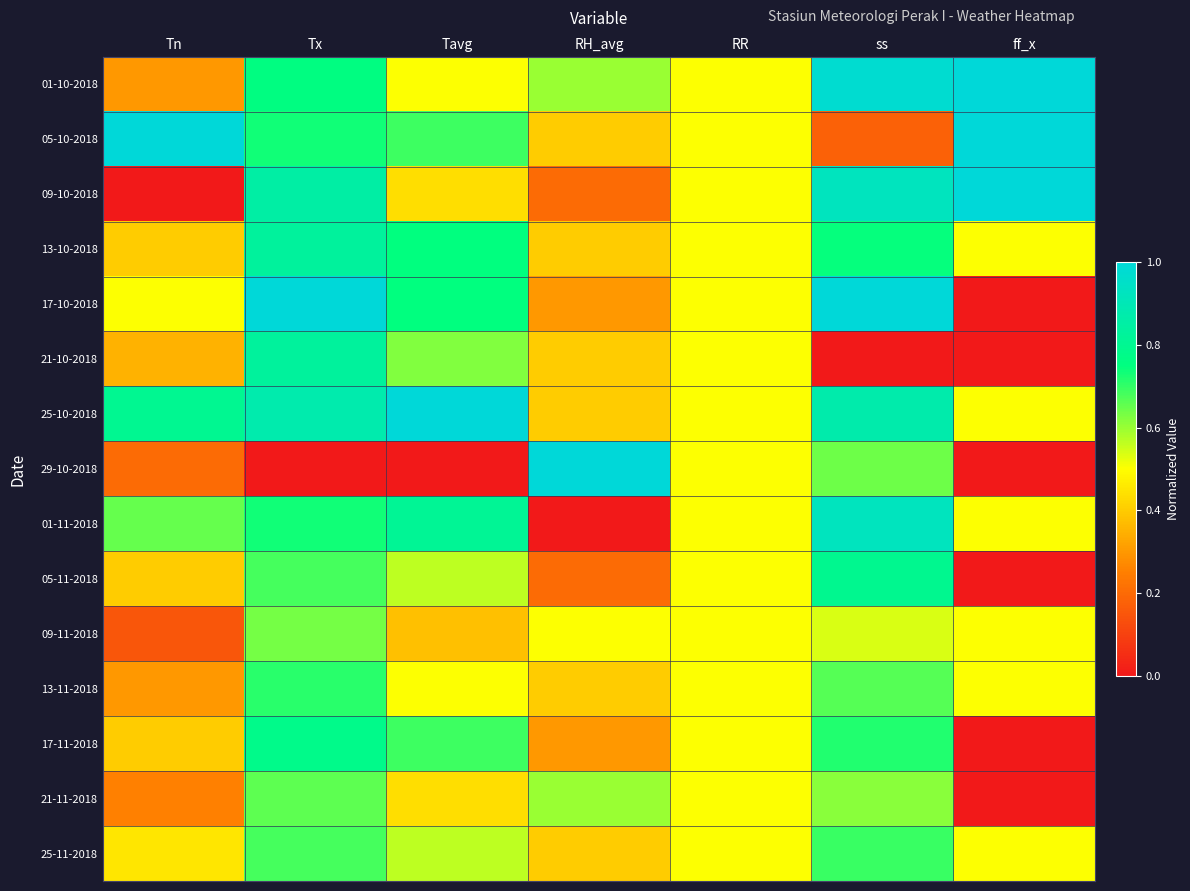

How many distinct data groups are displayed?

15